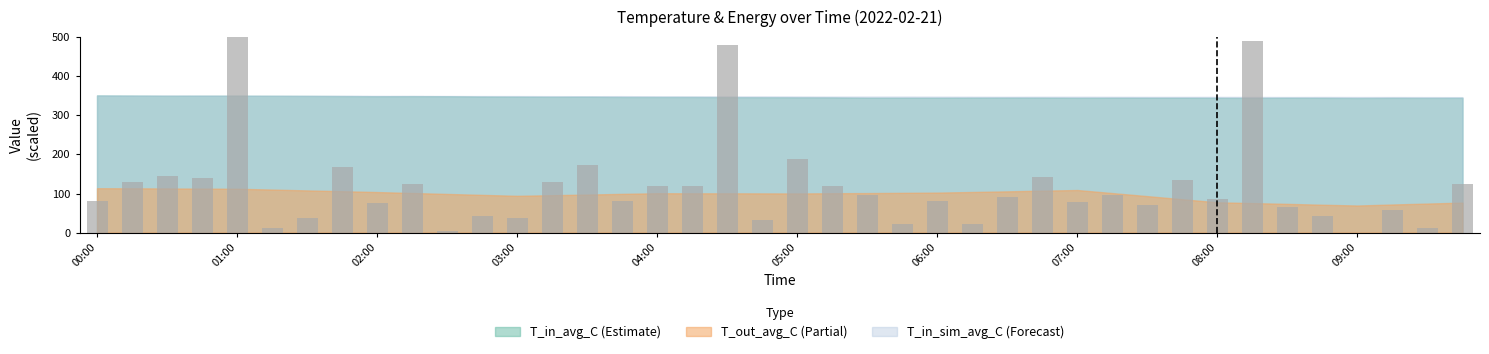

How many values are above zero?

39